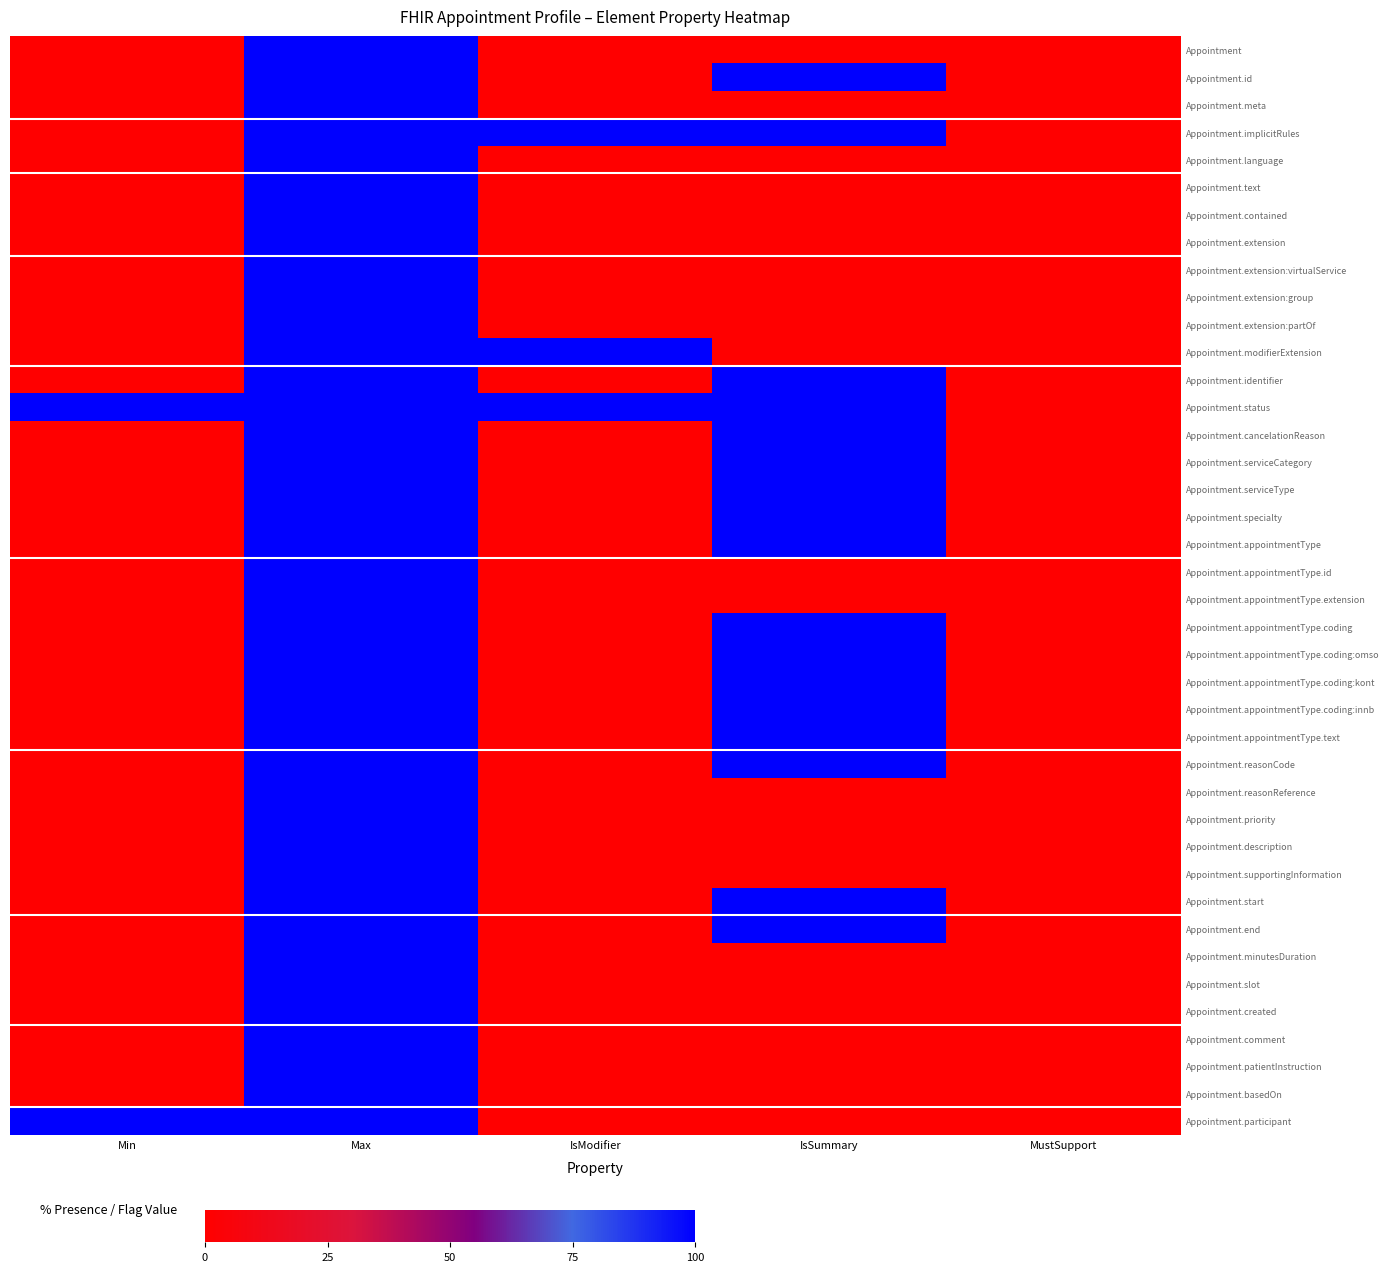

Reading left to right, transcribe all the data shown in this chart.

Appointment: Min=0	Max=100	IsModifier=0	IsSummary=0	MustSupport=0
Appointment.id: Min=0	Max=100	IsModifier=0	IsSummary=100	MustSupport=0
Appointment.meta: Min=0	Max=100	IsModifier=0	IsSummary=0	MustSupport=0
Appointment.implicitRules: Min=0	Max=100	IsModifier=100	IsSummary=100	MustSupport=0
Appointment.language: Min=0	Max=100	IsModifier=0	IsSummary=0	MustSupport=0
Appointment.text: Min=0	Max=100	IsModifier=0	IsSummary=0	MustSupport=0
Appointment.contained: Min=0	Max=100	IsModifier=0	IsSummary=0	MustSupport=0
Appointment.extension: Min=0	Max=100	IsModifier=0	IsSummary=0	MustSupport=0
Appointment.extension:virtualService: Min=0	Max=100	IsModifier=0	IsSummary=0	MustSupport=0
Appointment.extension:group: Min=0	Max=100	IsModifier=0	IsSummary=0	MustSupport=0
Appointment.extension:partOf: Min=0	Max=100	IsModifier=0	IsSummary=0	MustSupport=0
Appointment.modifierExtension: Min=0	Max=100	IsModifier=100	IsSummary=0	MustSupport=0
Appointment.identifier: Min=0	Max=100	IsModifier=0	IsSummary=100	MustSupport=0
Appointment.status: Min=100	Max=100	IsModifier=100	IsSummary=100	MustSupport=0
Appointment.cancelationReason: Min=0	Max=100	IsModifier=0	IsSummary=100	MustSupport=0
Appointment.serviceCategory: Min=0	Max=100	IsModifier=0	IsSummary=100	MustSupport=0
Appointment.serviceType: Min=0	Max=100	IsModifier=0	IsSummary=100	MustSupport=0
Appointment.specialty: Min=0	Max=100	IsModifier=0	IsSummary=100	MustSupport=0
Appointment.appointmentType: Min=0	Max=100	IsModifier=0	IsSummary=100	MustSupport=0
Appointment.appointmentType.id: Min=0	Max=100	IsModifier=0	IsSummary=0	MustSupport=0
Appointment.appointmentType.extension: Min=0	Max=100	IsModifier=0	IsSummary=0	MustSupport=0
Appointment.appointmentType.coding: Min=0	Max=100	IsModifier=0	IsSummary=100	MustSupport=0
Appointment.appointmentType.coding:omso: Min=0	Max=100	IsModifier=0	IsSummary=100	MustSupport=0
Appointment.appointmentType.coding:kont: Min=0	Max=100	IsModifier=0	IsSummary=100	MustSupport=0
Appointment.appointmentType.coding:innb: Min=0	Max=100	IsModifier=0	IsSummary=100	MustSupport=0
Appointment.appointmentType.text: Min=0	Max=100	IsModifier=0	IsSummary=100	MustSupport=0
Appointment.reasonCode: Min=0	Max=100	IsModifier=0	IsSummary=100	MustSupport=0
Appointment.reasonReference: Min=0	Max=100	IsModifier=0	IsSummary=0	MustSupport=0
Appointment.priority: Min=0	Max=100	IsModifier=0	IsSummary=0	MustSupport=0
Appointment.description: Min=0	Max=100	IsModifier=0	IsSummary=0	MustSupport=0
Appointment.supportingInformation: Min=0	Max=100	IsModifier=0	IsSummary=0	MustSupport=0
Appointment.start: Min=0	Max=100	IsModifier=0	IsSummary=100	MustSupport=0
Appointment.end: Min=0	Max=100	IsModifier=0	IsSummary=100	MustSupport=0
Appointment.minutesDuration: Min=0	Max=100	IsModifier=0	IsSummary=0	MustSupport=0
Appointment.slot: Min=0	Max=100	IsModifier=0	IsSummary=0	MustSupport=0
Appointment.created: Min=0	Max=100	IsModifier=0	IsSummary=0	MustSupport=0
Appointment.comment: Min=0	Max=100	IsModifier=0	IsSummary=0	MustSupport=0
Appointment.patientInstruction: Min=0	Max=100	IsModifier=0	IsSummary=0	MustSupport=0
Appointment.basedOn: Min=0	Max=100	IsModifier=0	IsSummary=0	MustSupport=0
Appointment.participant: Min=100	Max=100	IsModifier=0	IsSummary=0	MustSupport=0